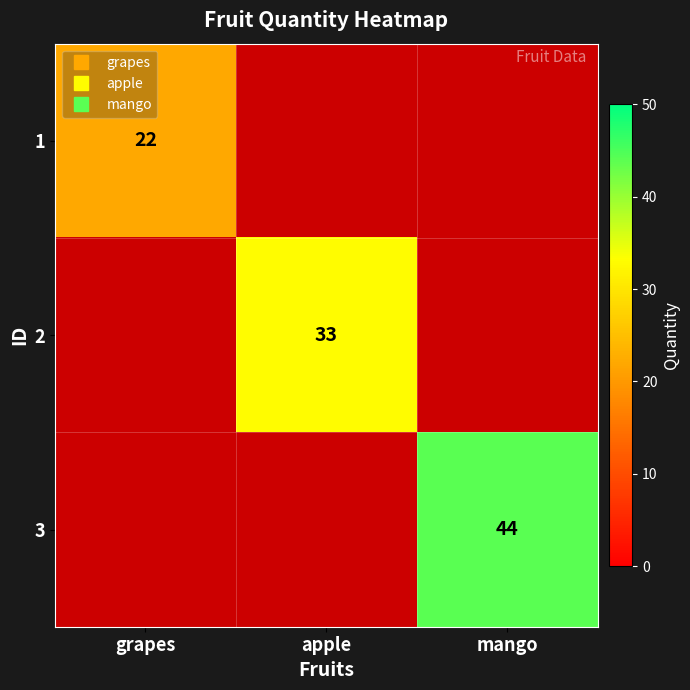

Count the number of data series in this chart.

3